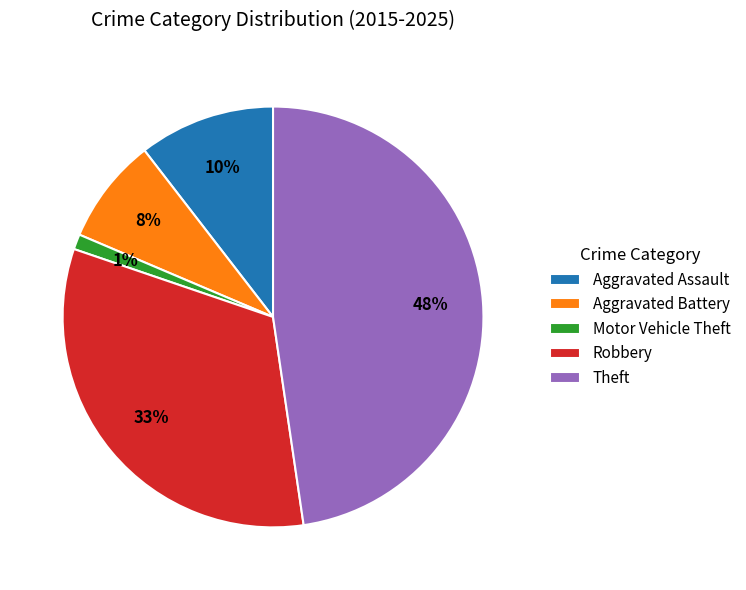

To the nearest percent, what percentage of the pie is Robbery?

33%